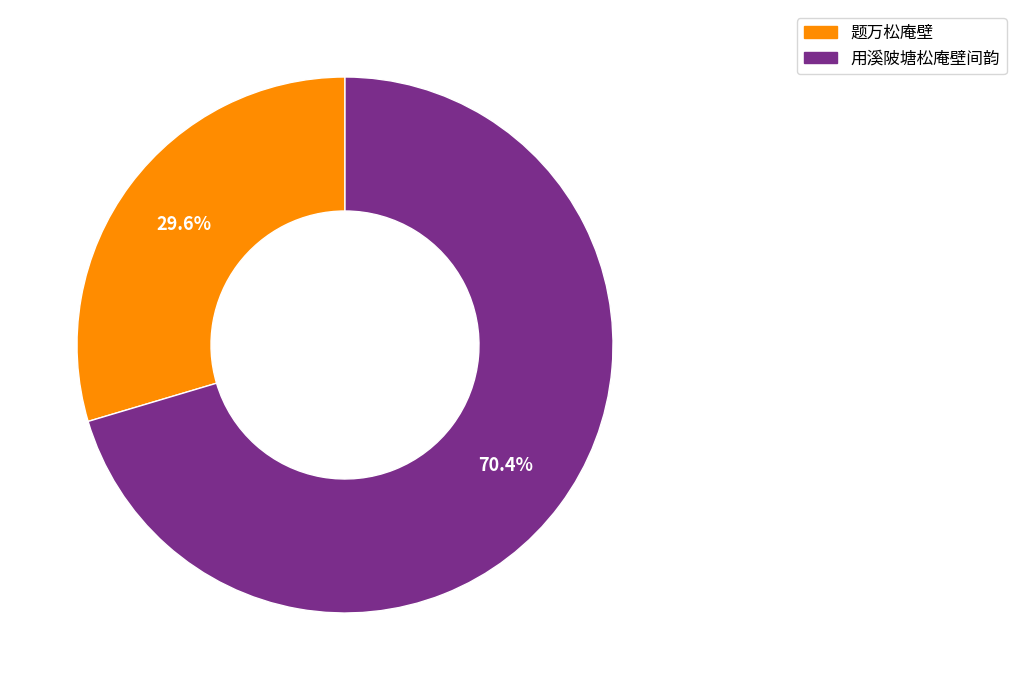

True or false: 题万松庵壁 accounts for 30% of the total.

True